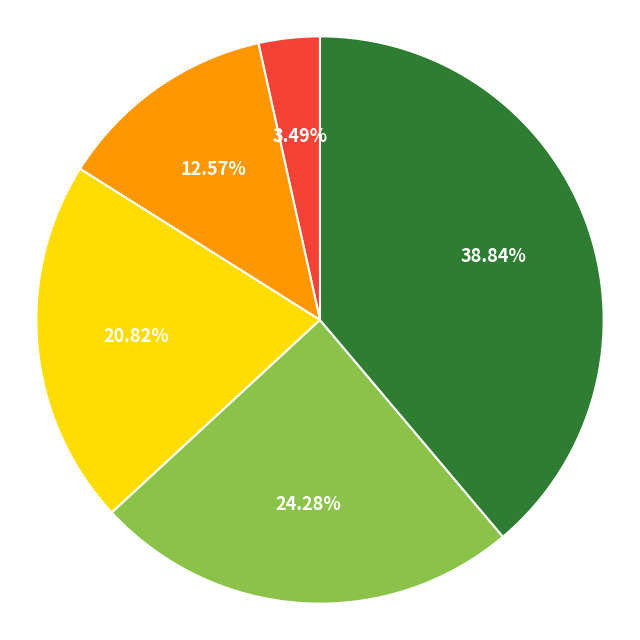

Count the number of slices in the pie.

5